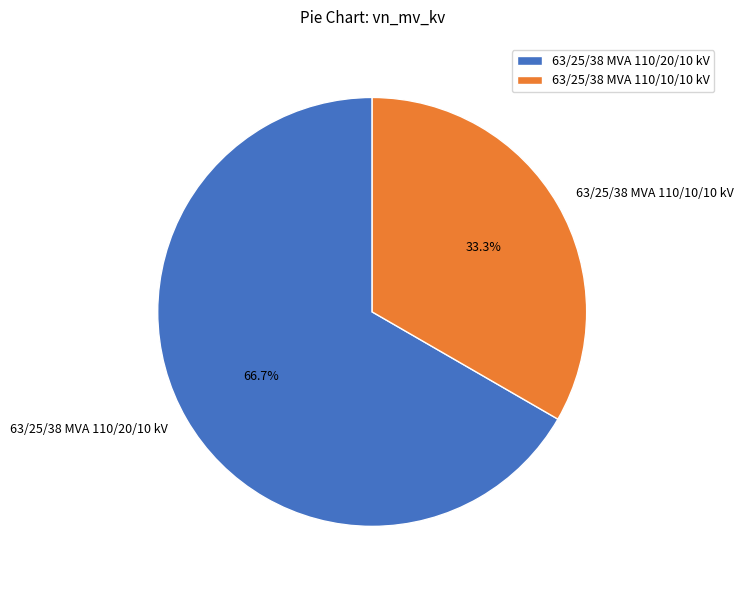

Which has a higher value, 63/25/38 MVA 110/10/10 kV or 63/25/38 MVA 110/20/10 kV?

63/25/38 MVA 110/20/10 kV